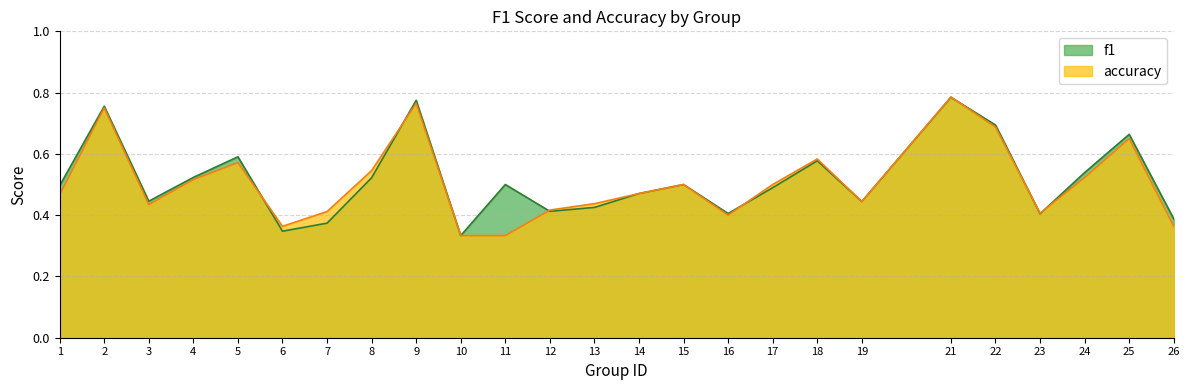

What is the sum of the accuracy values at 9 and 21?

1.6